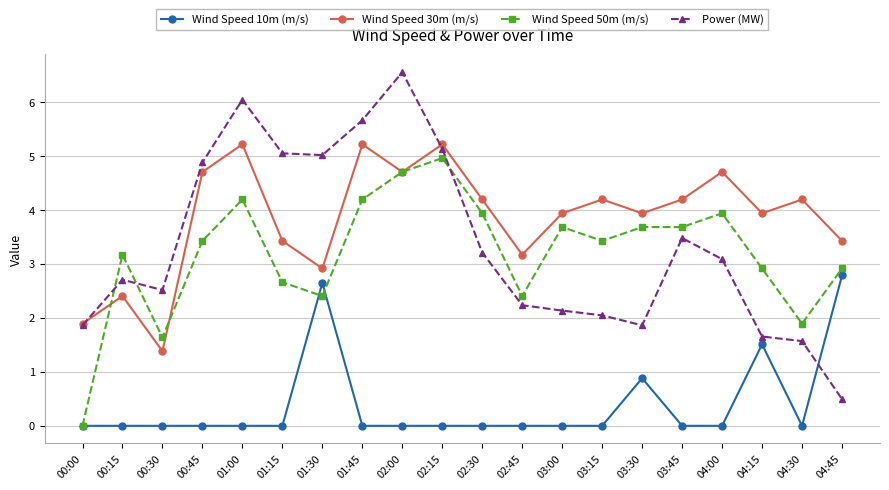

Does the chart display data point markers on the line(s)?

Yes